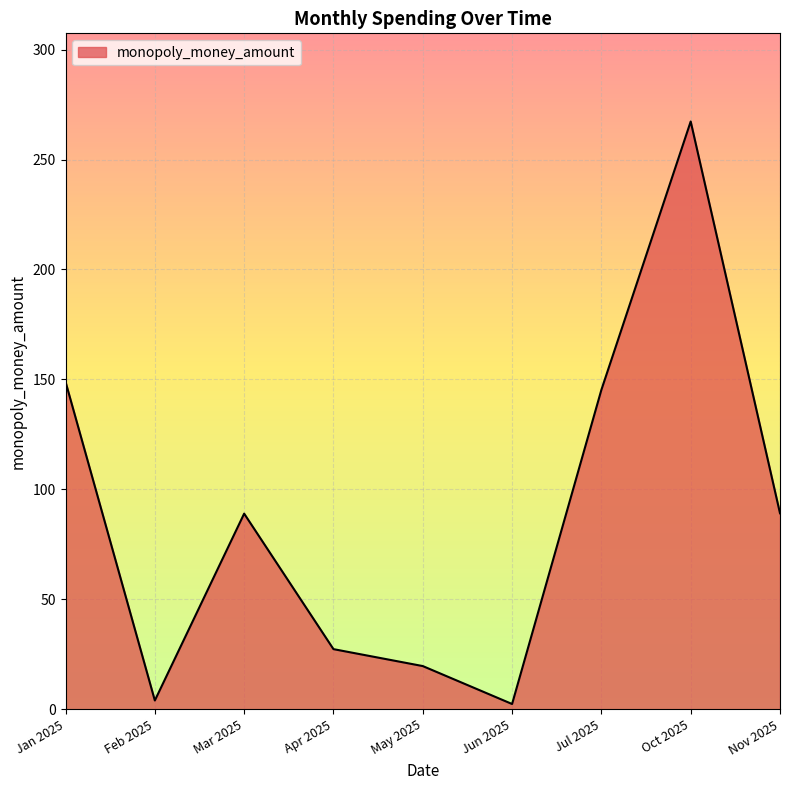

What is the maximum value shown in the chart?

267.3